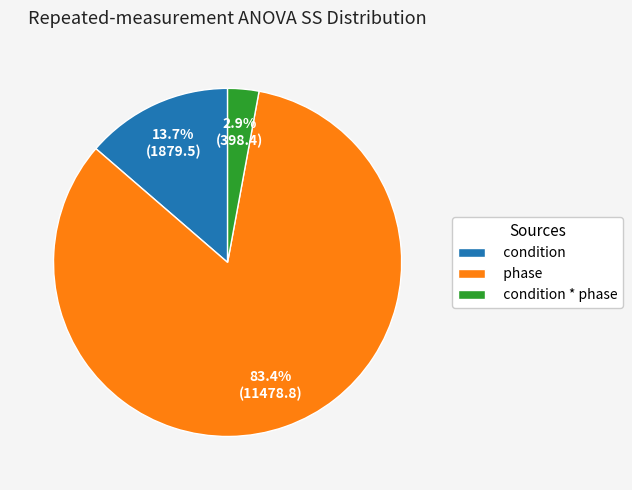

How many slices are in this pie chart?

3